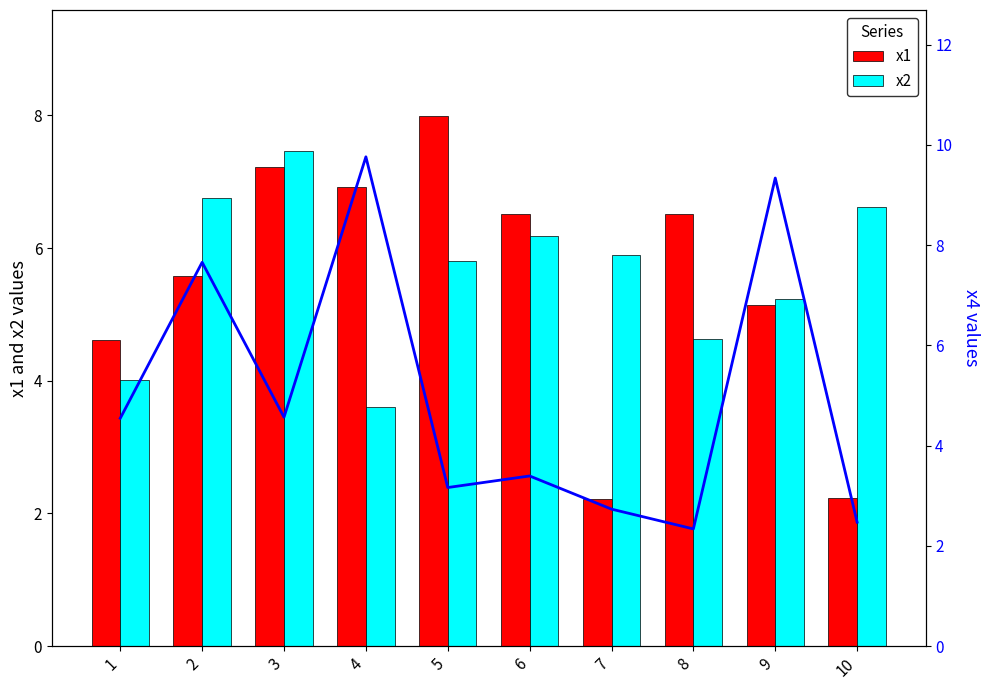

Is it true that x2 equals 3.0 at 6?

False